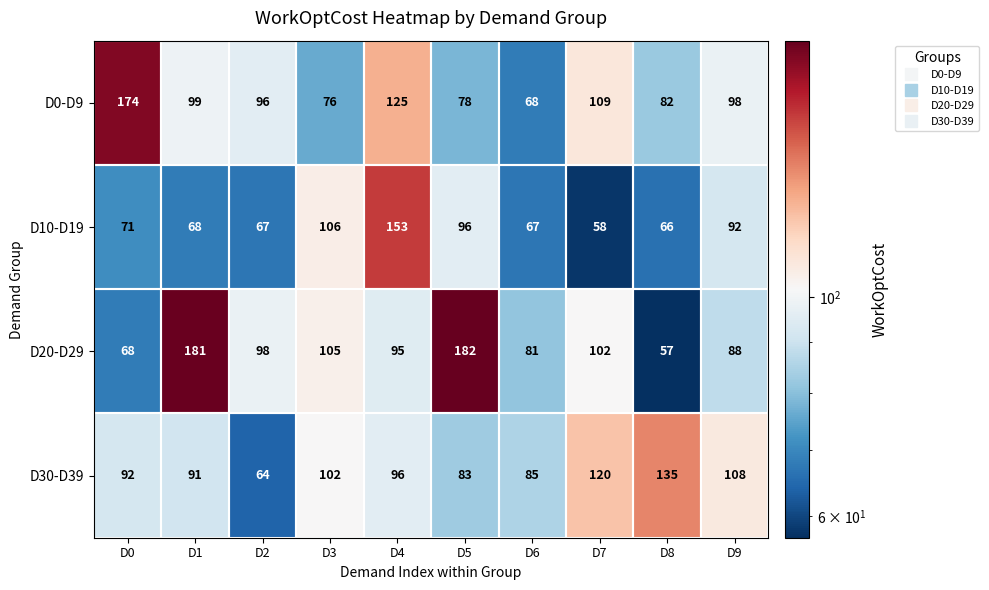

What is the difference between the maximum and minimum values in the D10-D19 series?

95